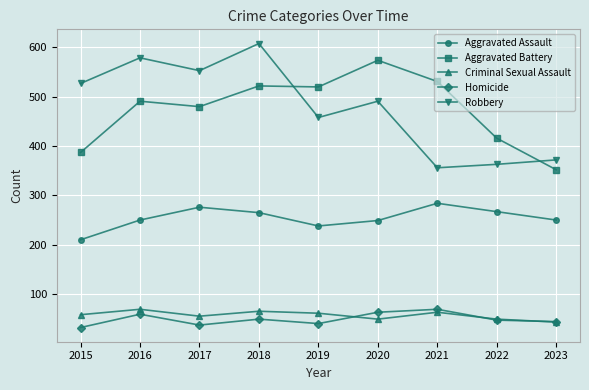

Between 2018 and 2022, which series saw the biggest shift?

Robbery